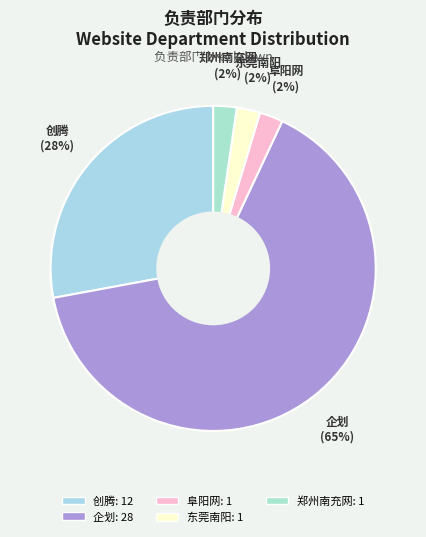

Is it true that 企划 is 57% of the pie?

False